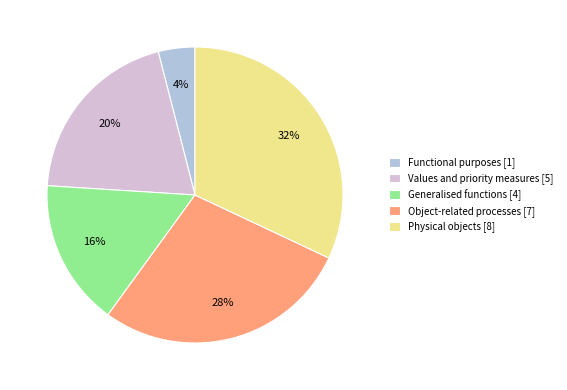

How many slices are in this pie chart?

5